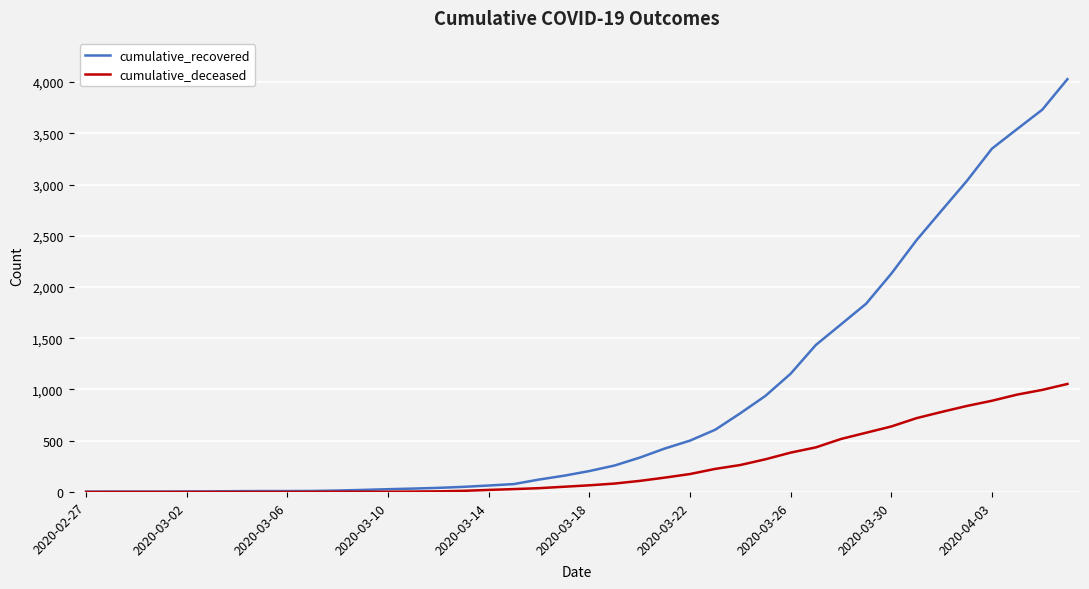

What is the maximum value for cumulative_recovered?

4028